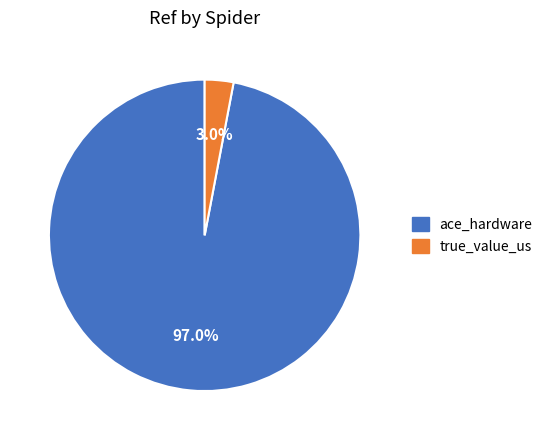

Count the number of slices in the pie.

2